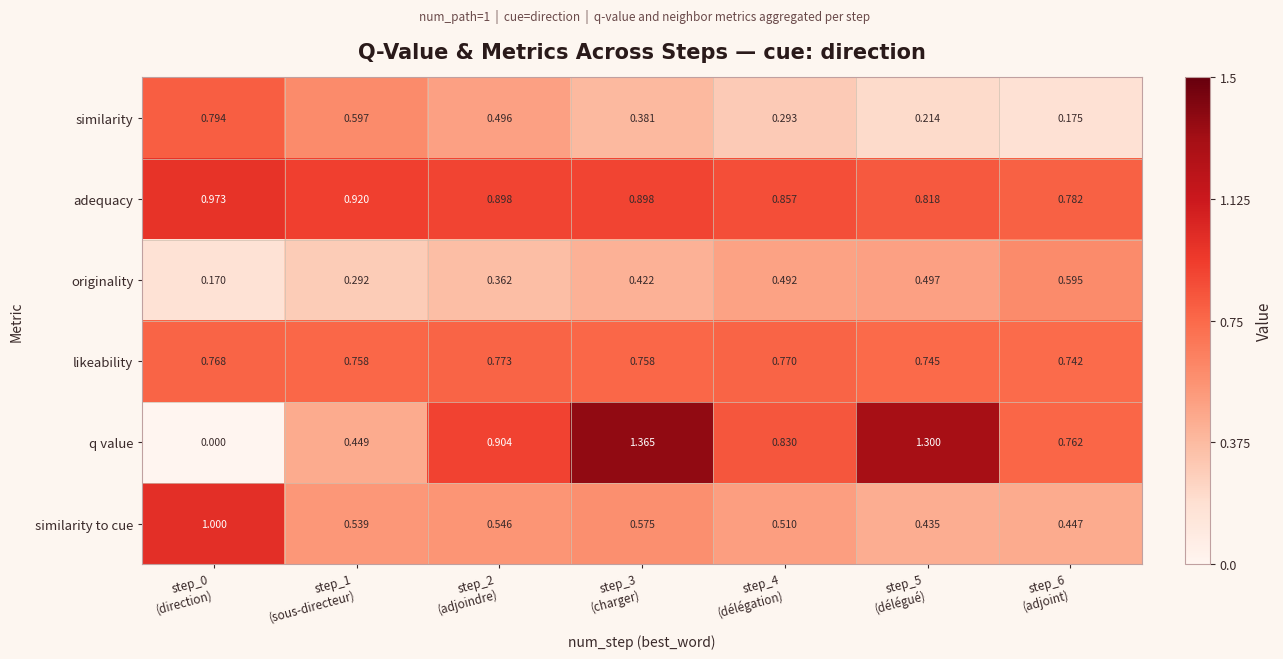

Which series has the largest range (max minus min)?

q value